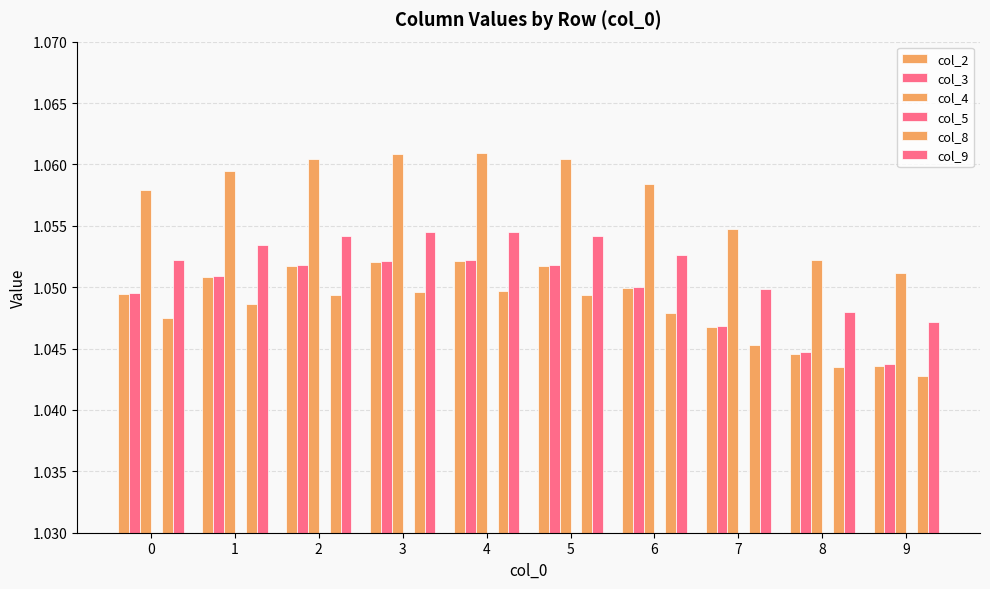

What is the greatest value displayed?

1.1